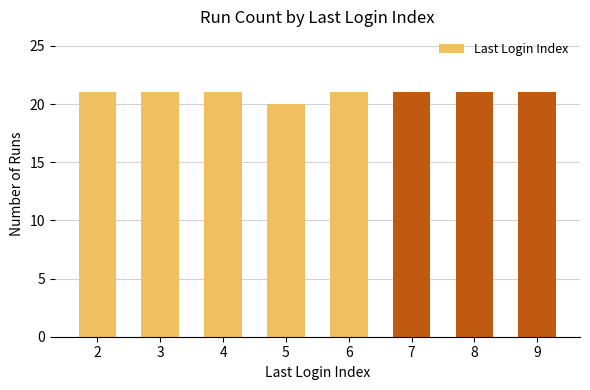

What is the ratio of the value at 8 to the value at 9?

1.0